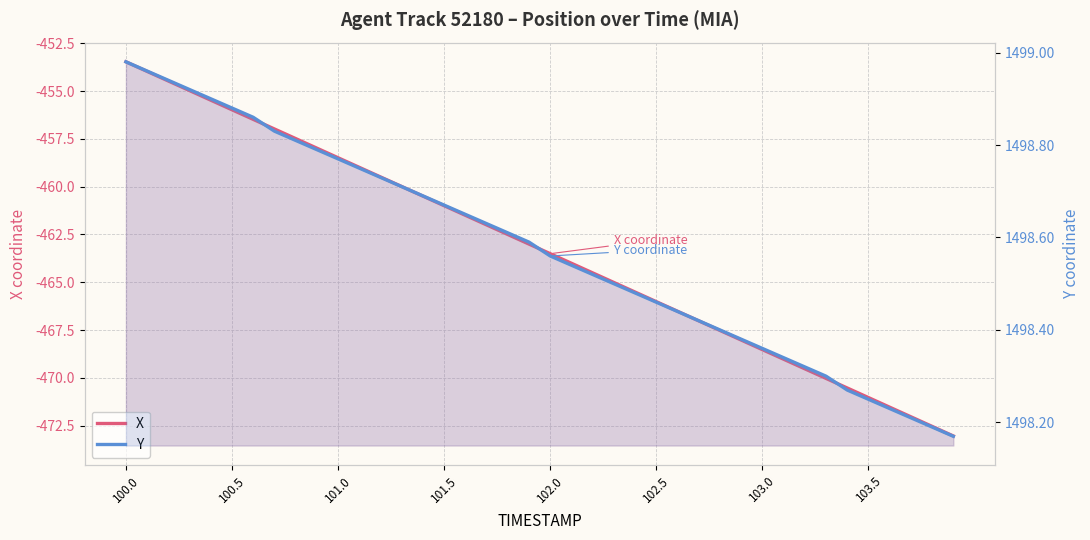

What are all the series names shown in the legend?

X, Y